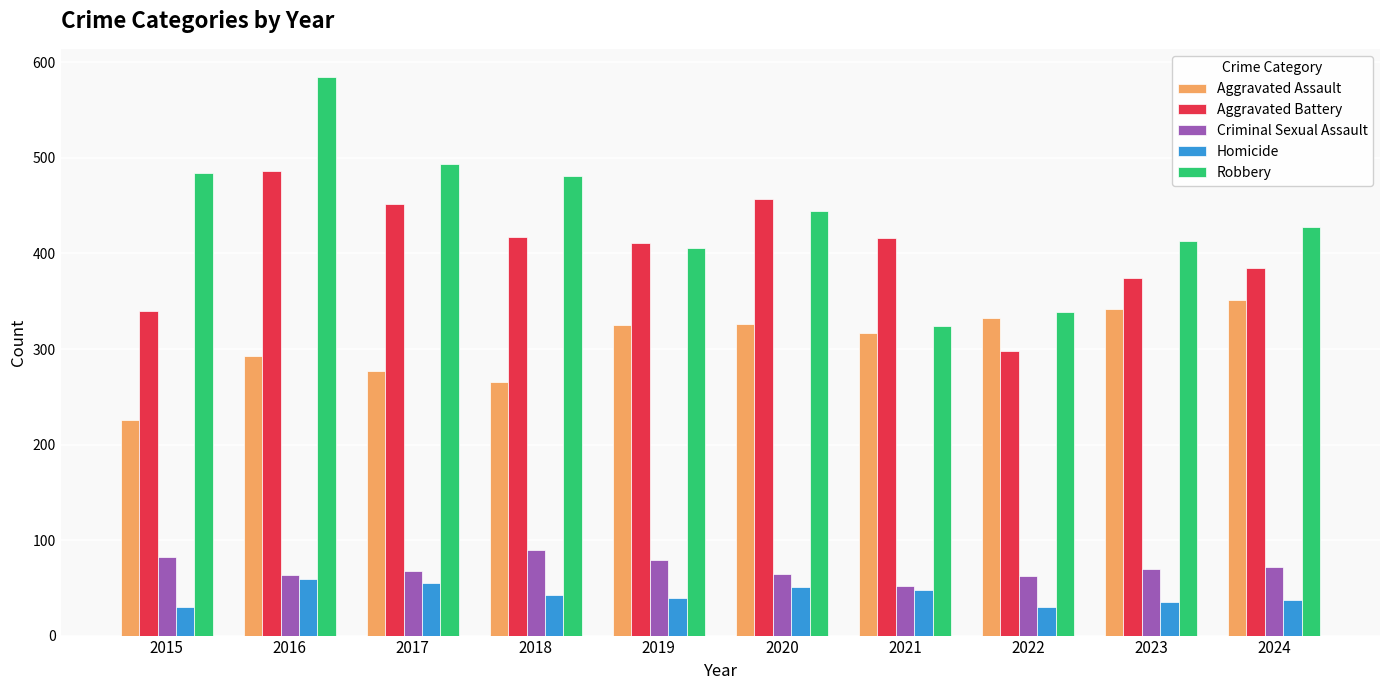

At 2022, list the series in order from largest to smallest.

Robbery, Aggravated Assault, Aggravated Battery, Criminal Sexual Assault, Homicide